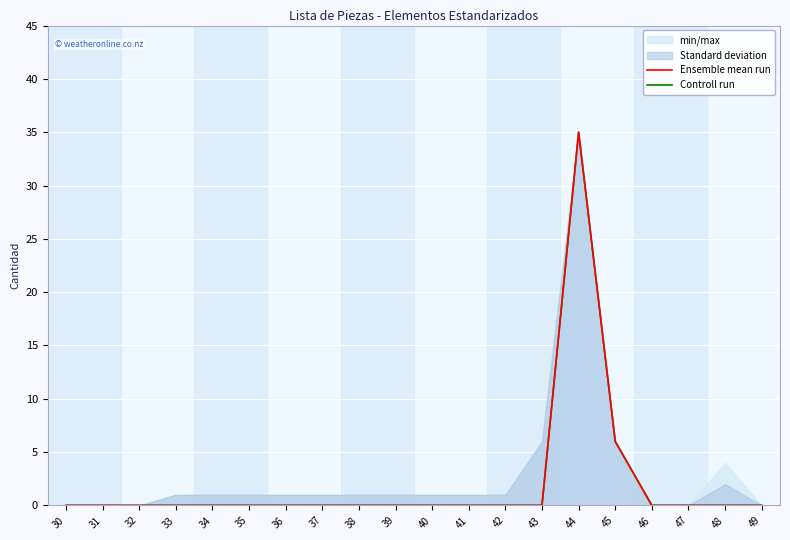

How many values in the Ensemble mean run series exceed 0?

2